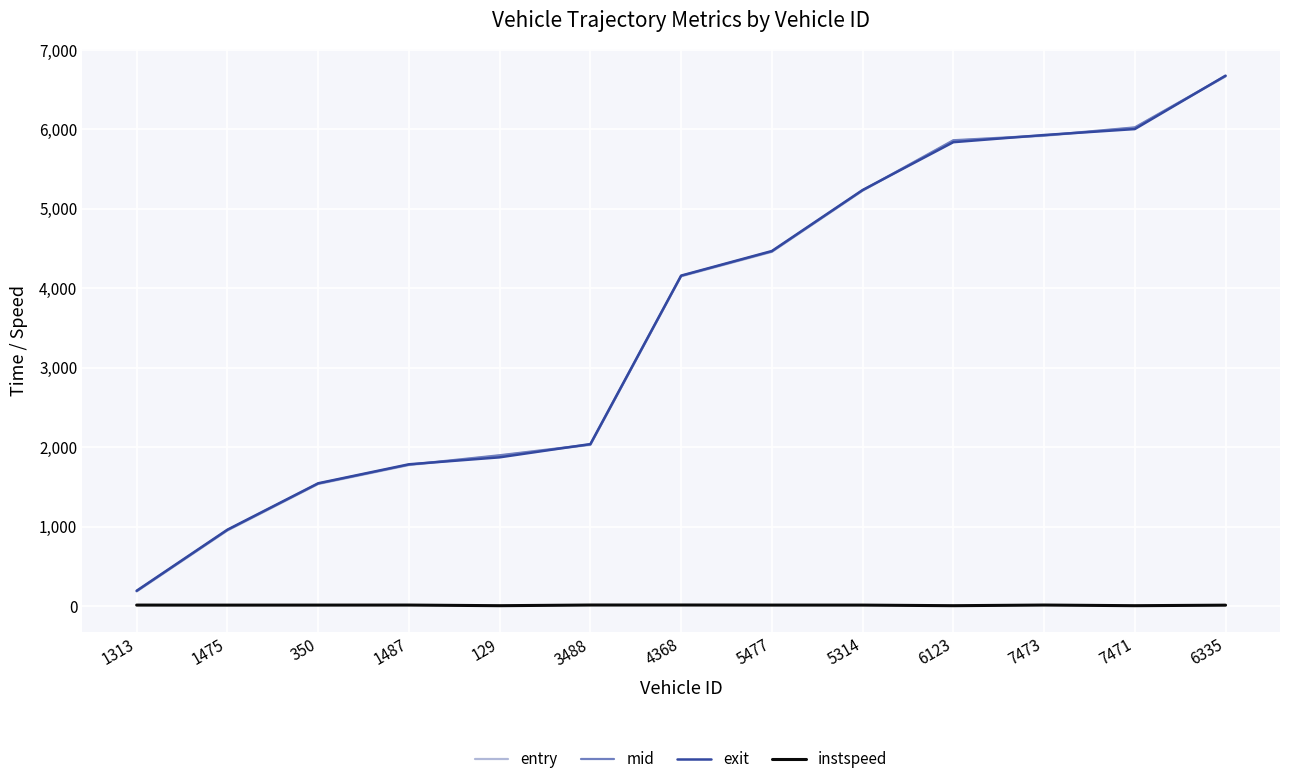

What position from the left is 129?

5